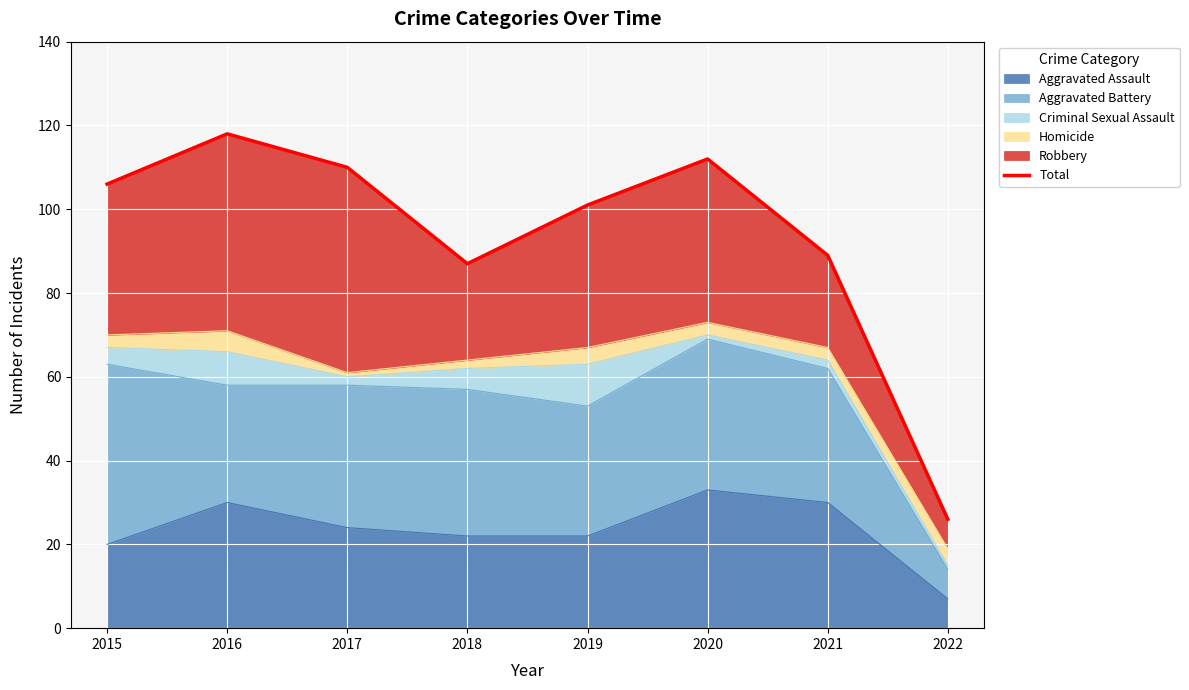

List the labels in order of value, largest first.

2016, 2020, 2017, 2015, 2019, 2021, 2018, 2022